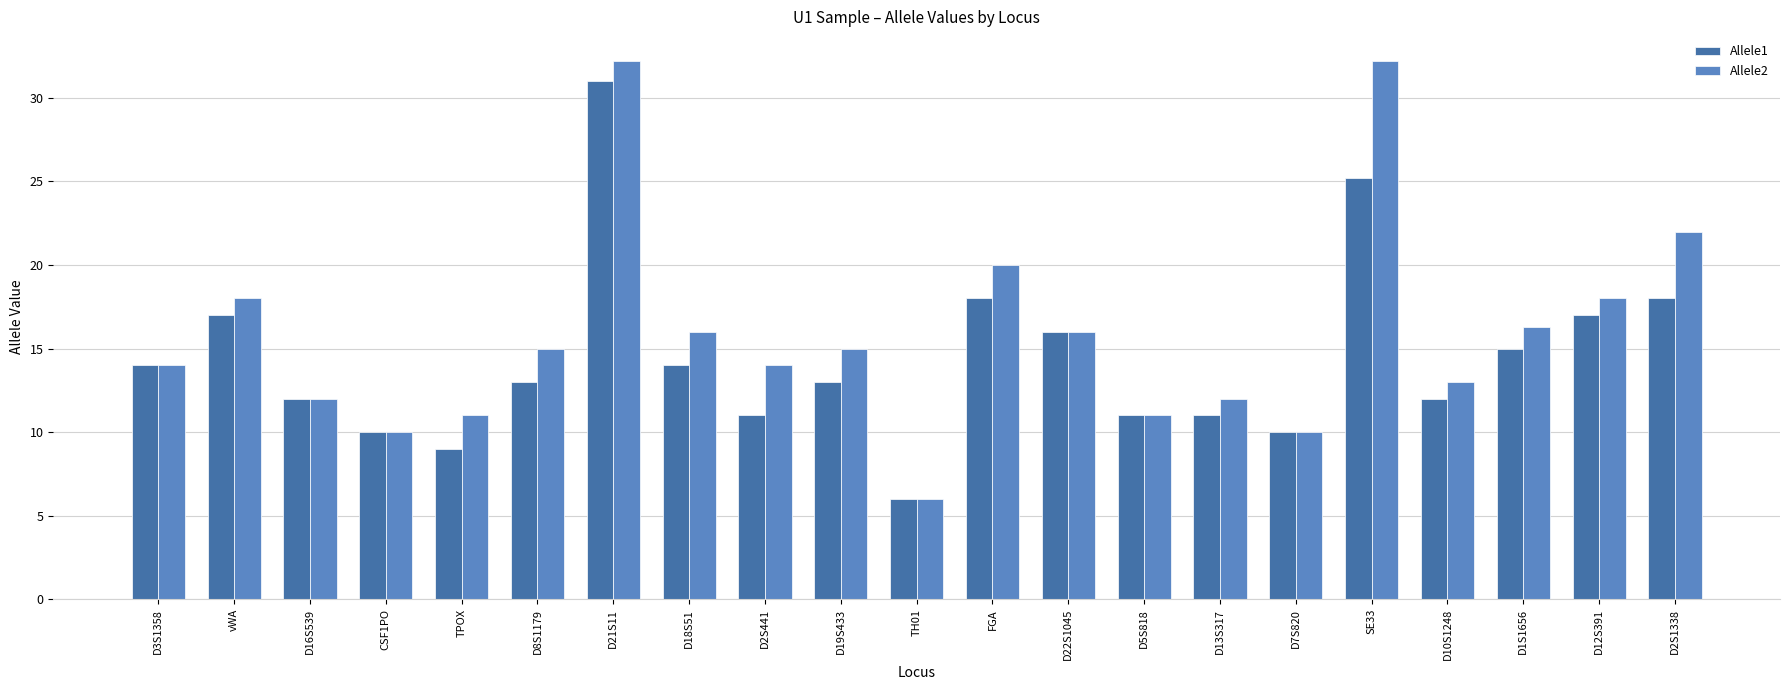

Which category has the lowest value in the Allele1 series?

TH01